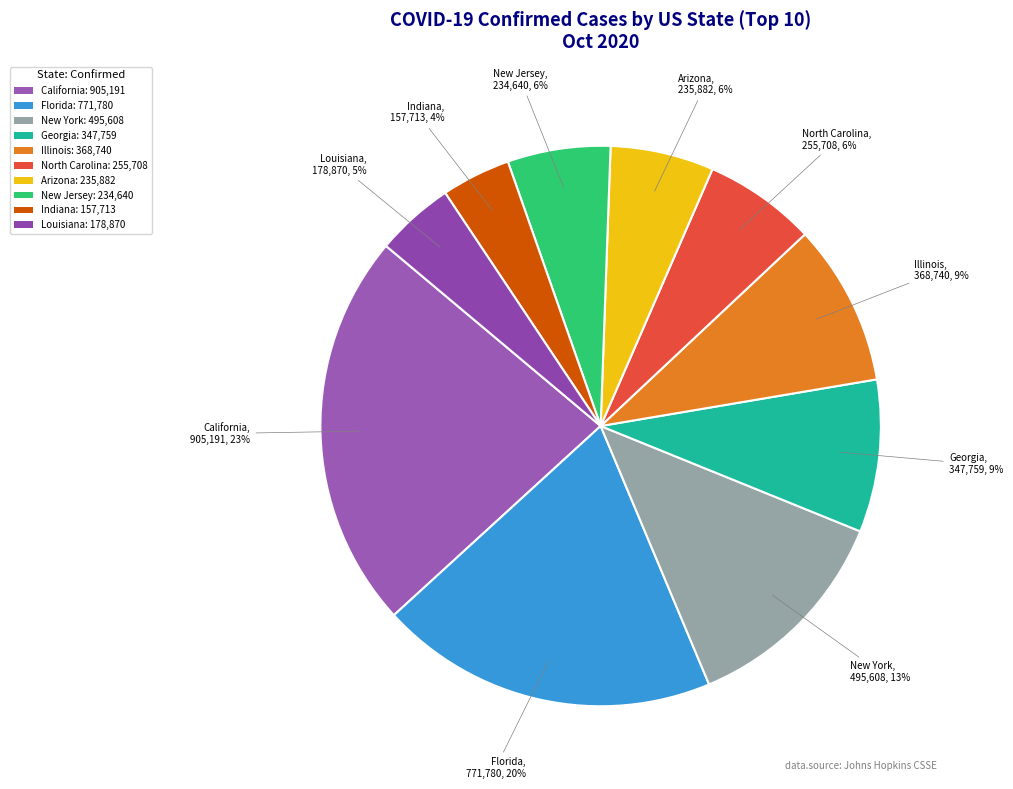

To the nearest percent, what is the average slice percentage?

10%